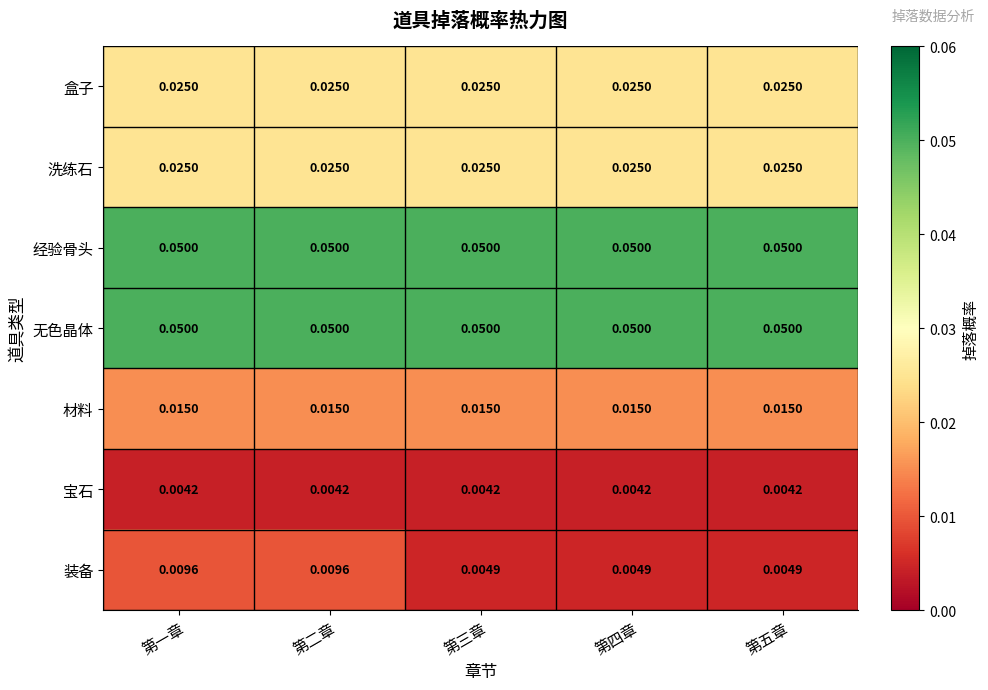

Is the value of 宝石 at 第三章 greater than the value of 装备 at 第一章?

No